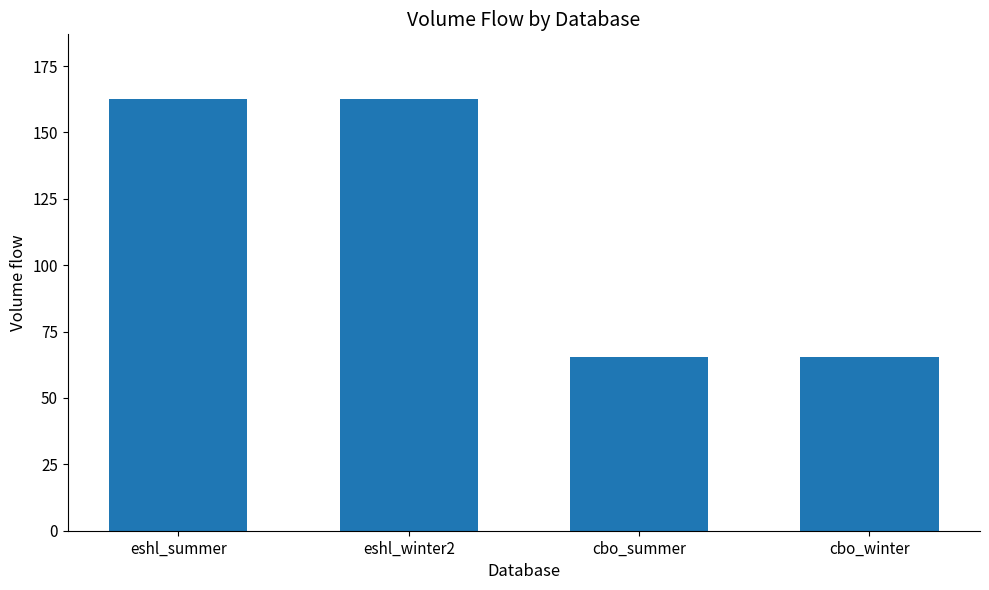

Are the bars grouped side by side (vs. stacked)?

No